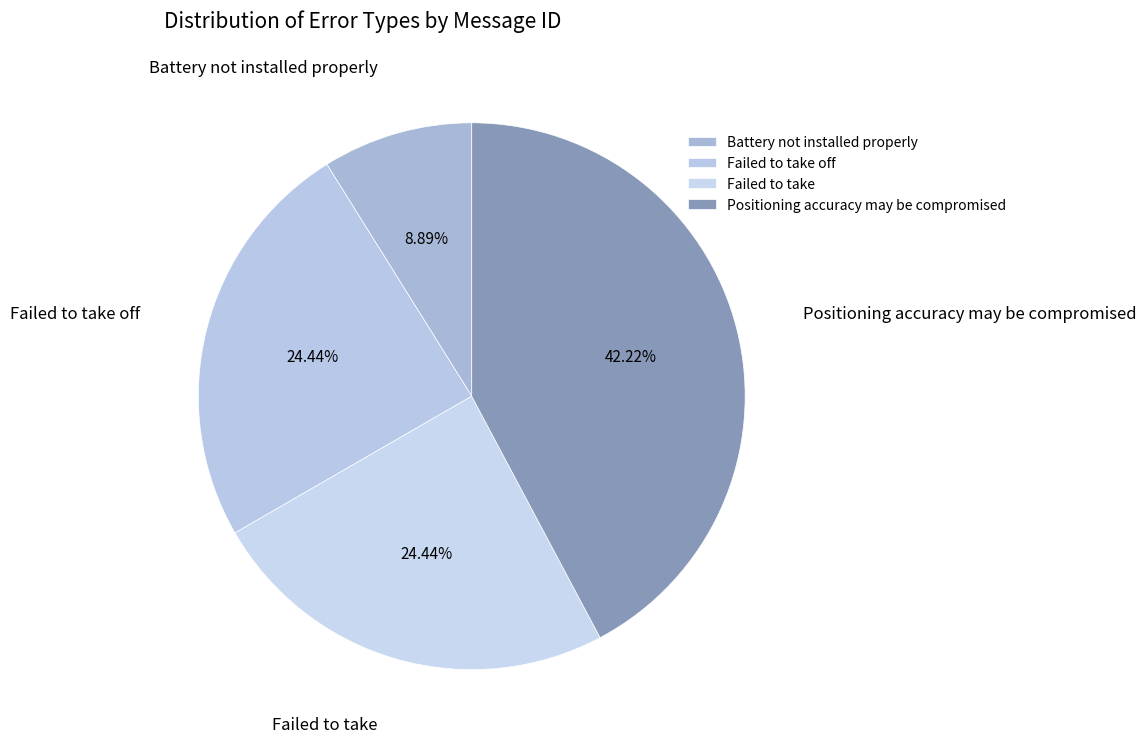

What percentage do Failed to take and Battery not installed properly together represent?

33.3%